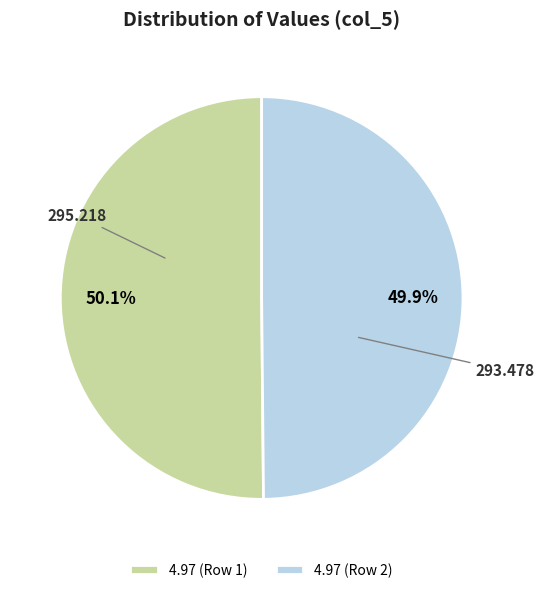

Is there any slice that represents more than half of the pie?

Yes